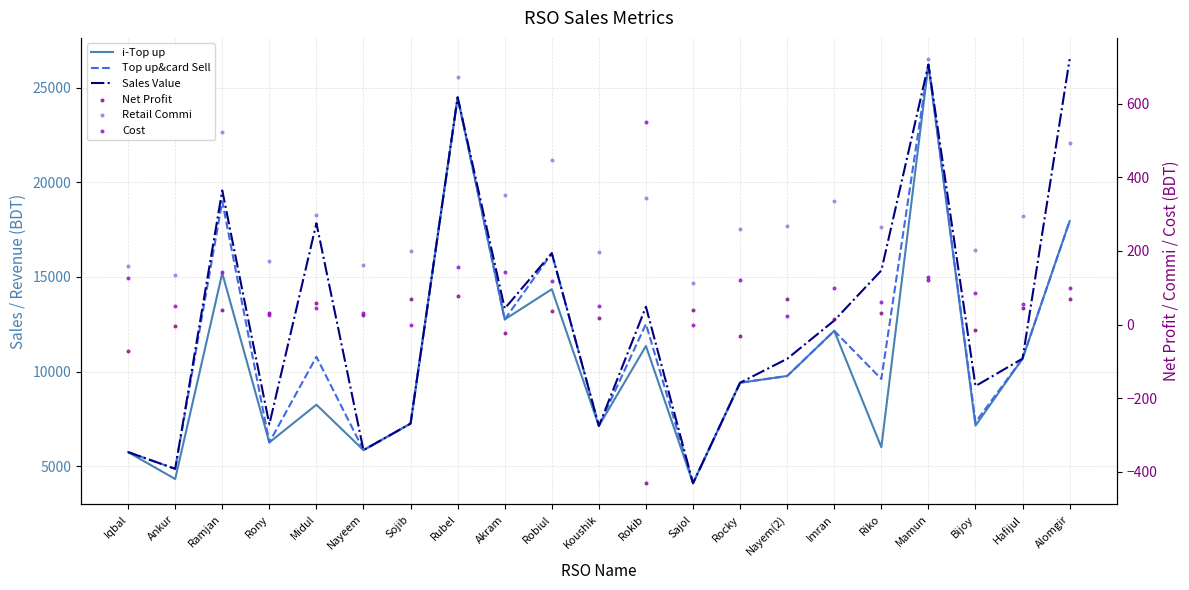

Which series has the largest total across all categories?

Sales Value